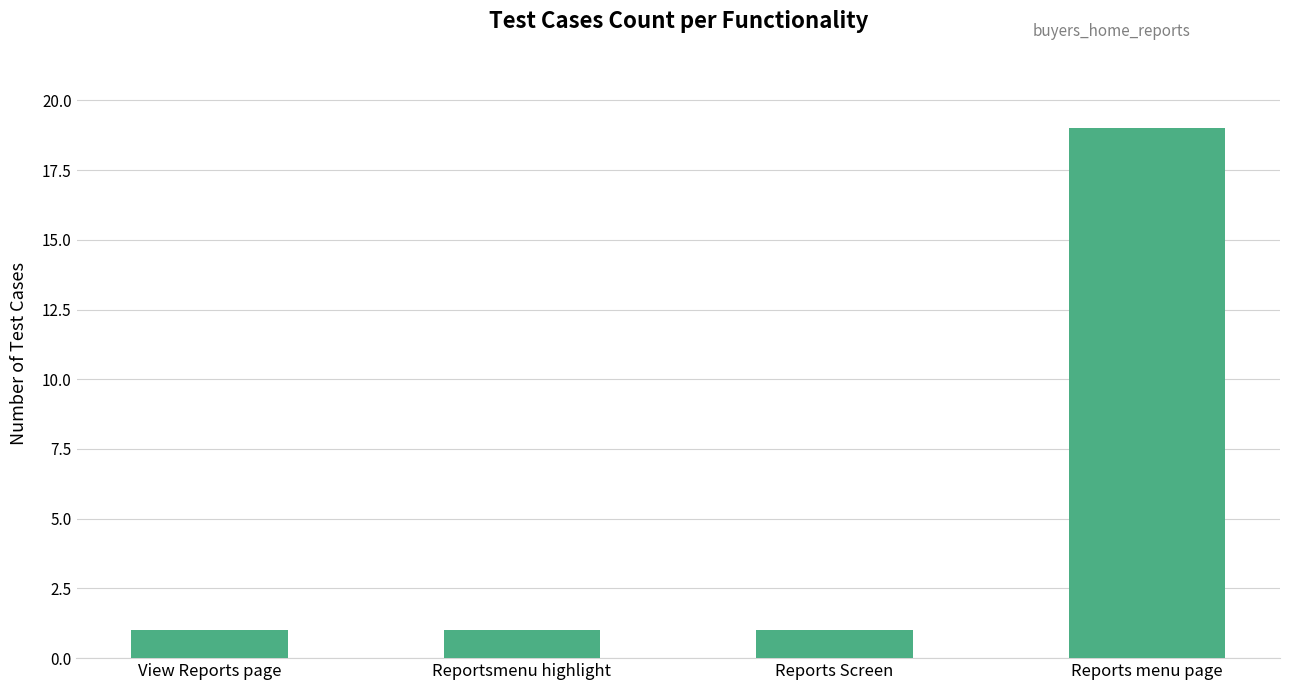

What is the difference between the maximum and minimum values?

18